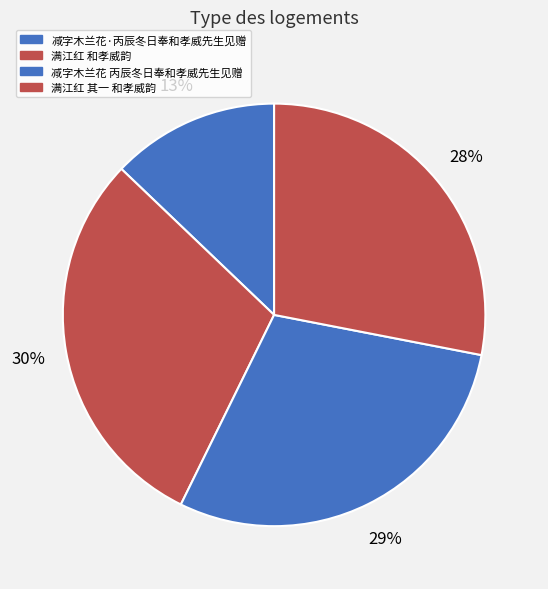

What percentage is the 减字木兰花·丙辰冬日奉和孝威先生见赠 slice, to the nearest percent?

13%